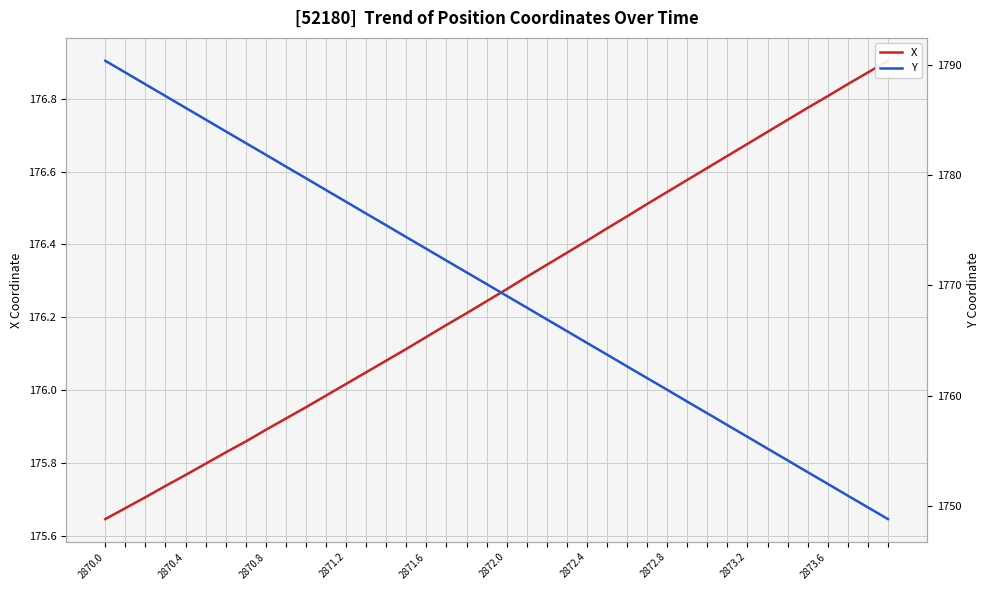

True or false: Y has more than 1 points higher than both neighbors.

False